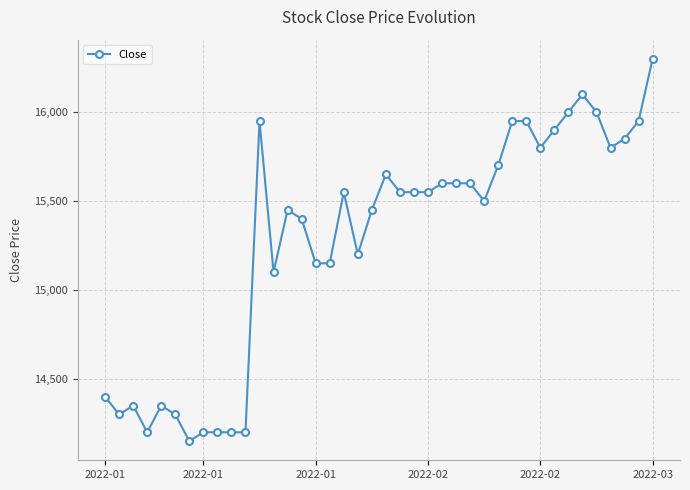

True or false: the data has more than 0 interior local peaks.

True